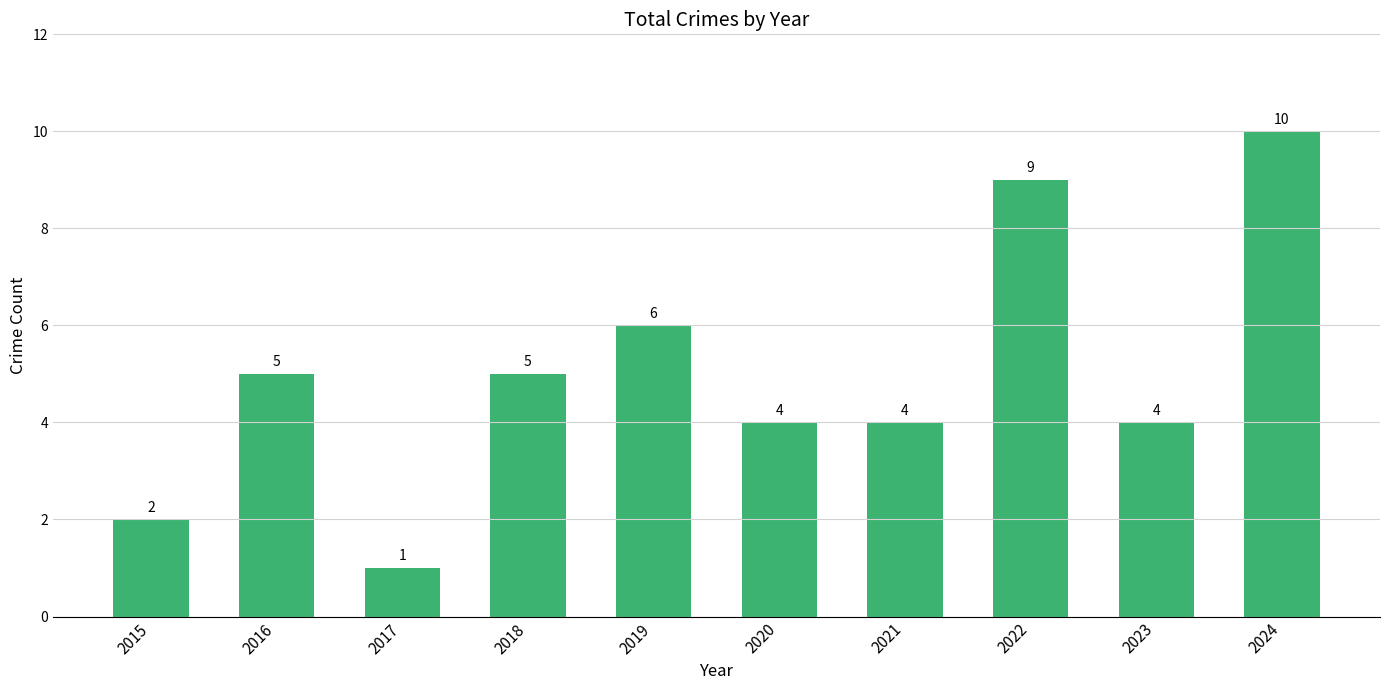

Reading right to left, what are all the values shown in this chart?

2024=10	2023=4	2022=9	2021=4	2020=4	2019=6	2018=5	2017=1	2016=5	2015=2